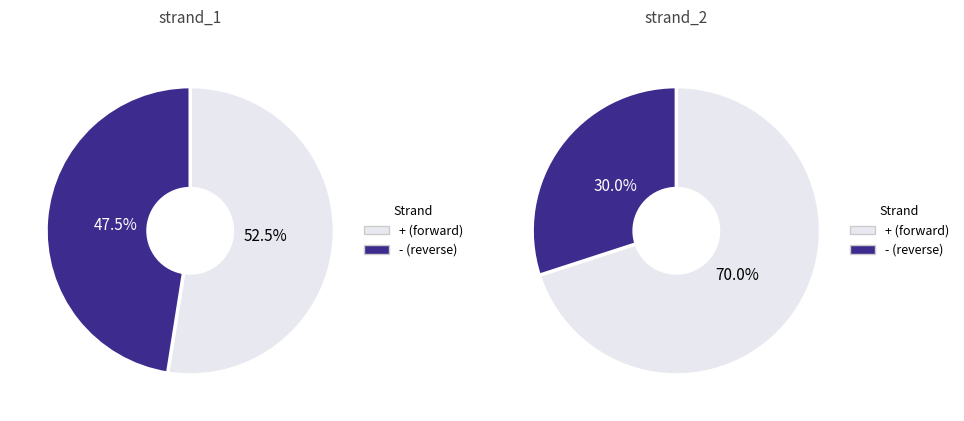

Rank the series by their average value, from lowest to highest.

-, +